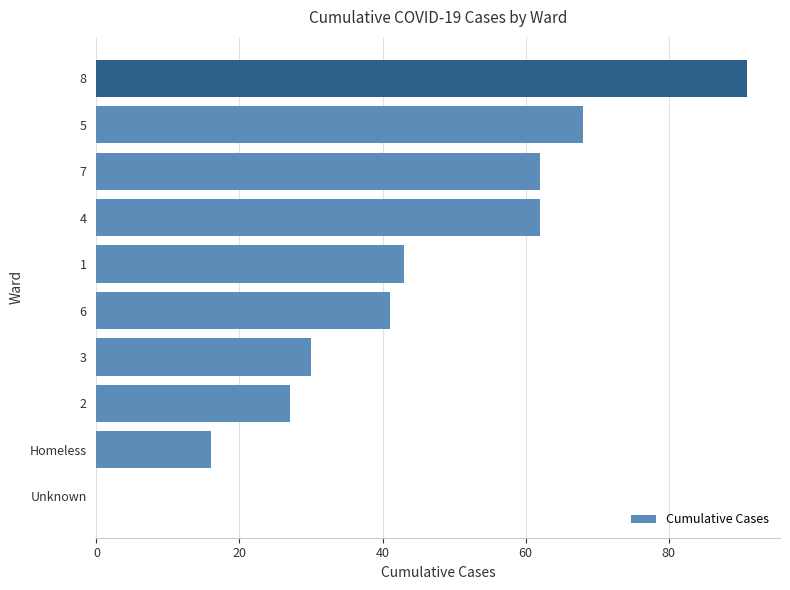

Which category has the highest value across all series?

8